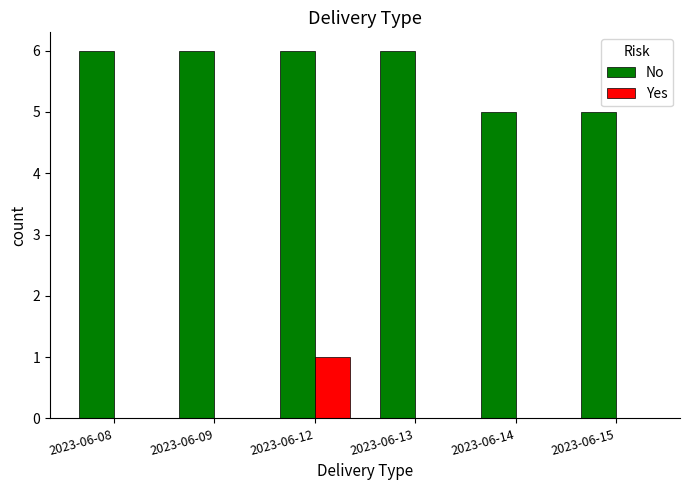

What is the sum of all No values?

34